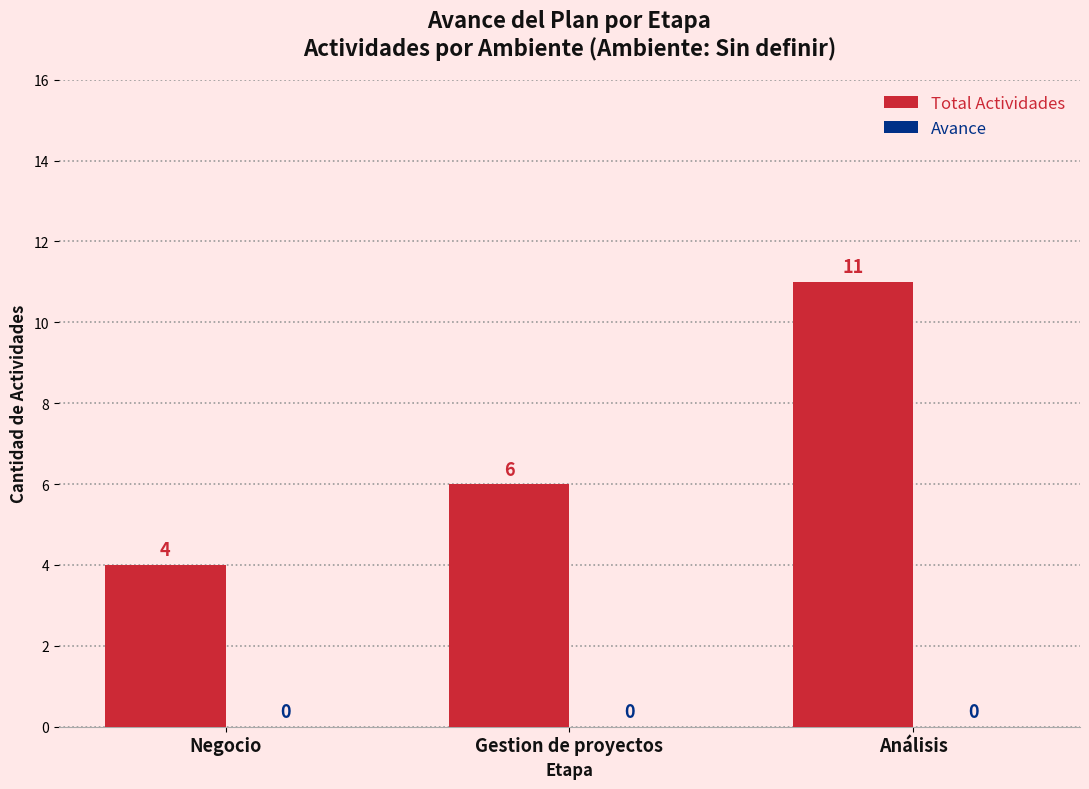

List the labels in order of value, largest first.

Análisis, Gestion de proyectos, Negocio